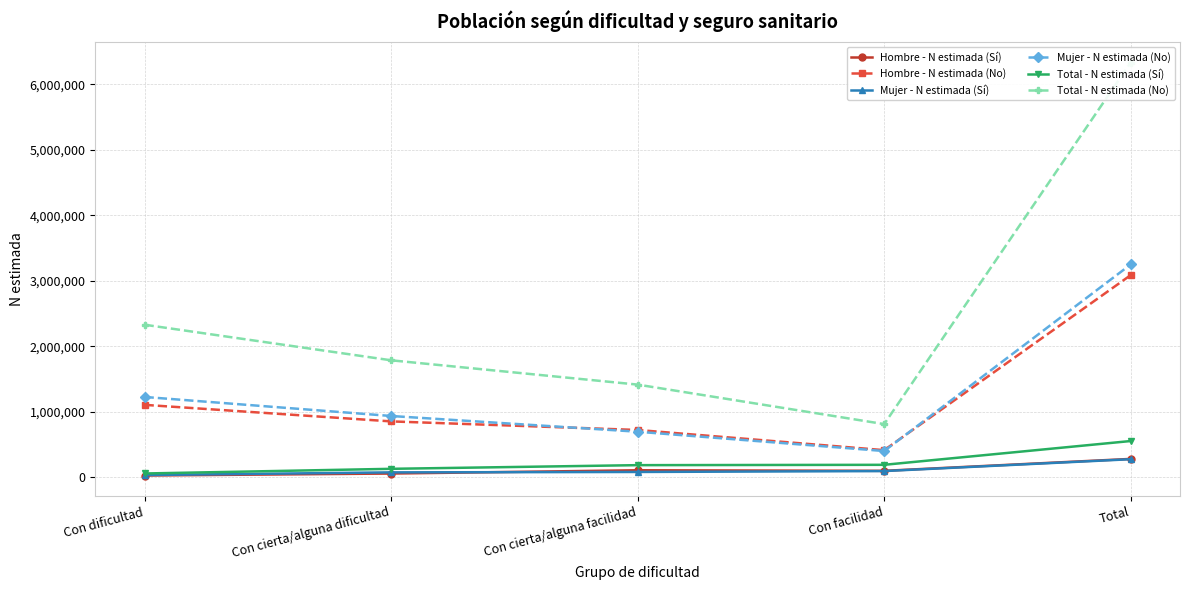

What is the maximum value for Hombre - N estimada (No)?

3084753